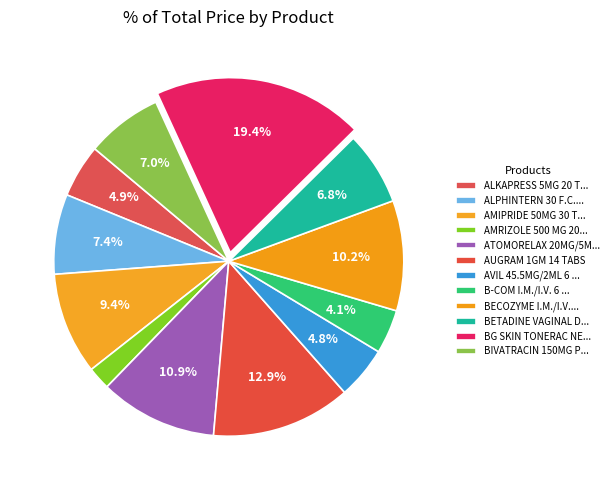

Count the number of slices in the pie.

12